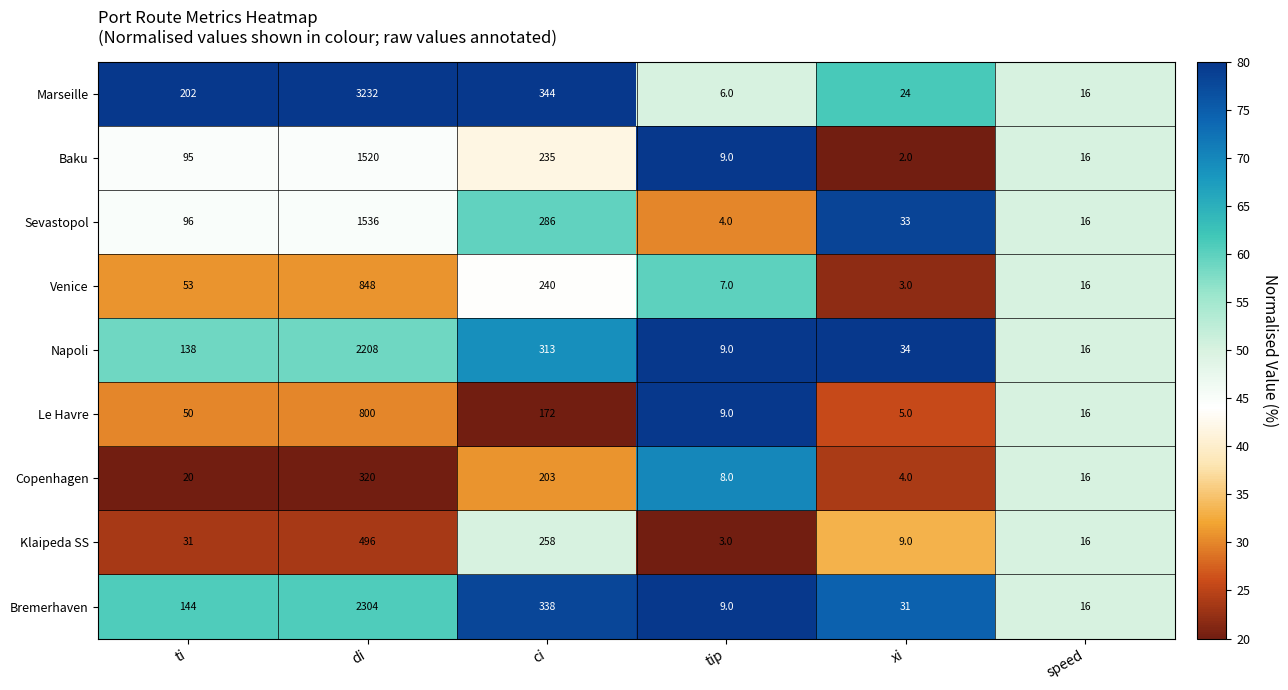

Which category has the highest value across all series?

di